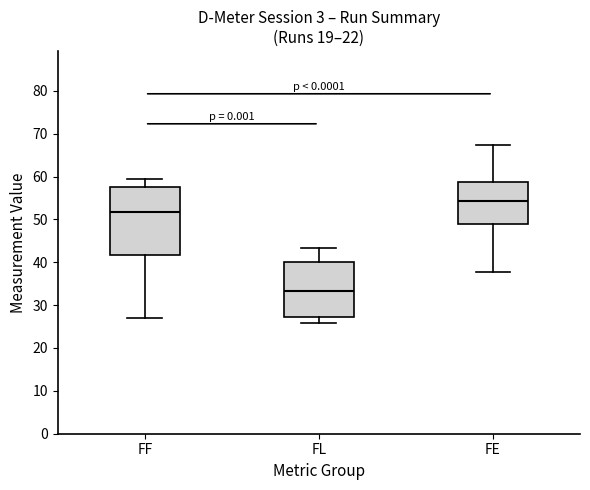

Where does the lower whisker of the box for FF end on the y-axis? The values are not printed on the chart, so give them approximately, as read against the axis.

27